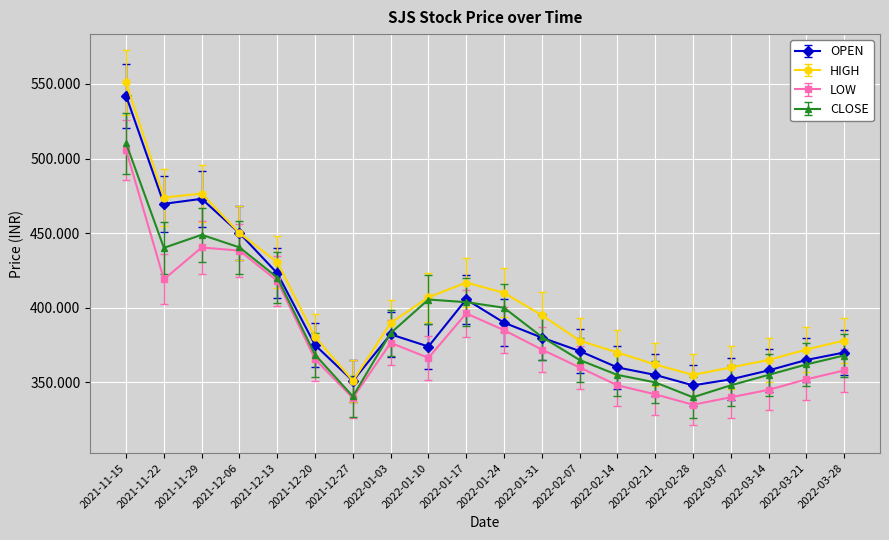

At which category is the sum across all series the highest?

2021-11-15